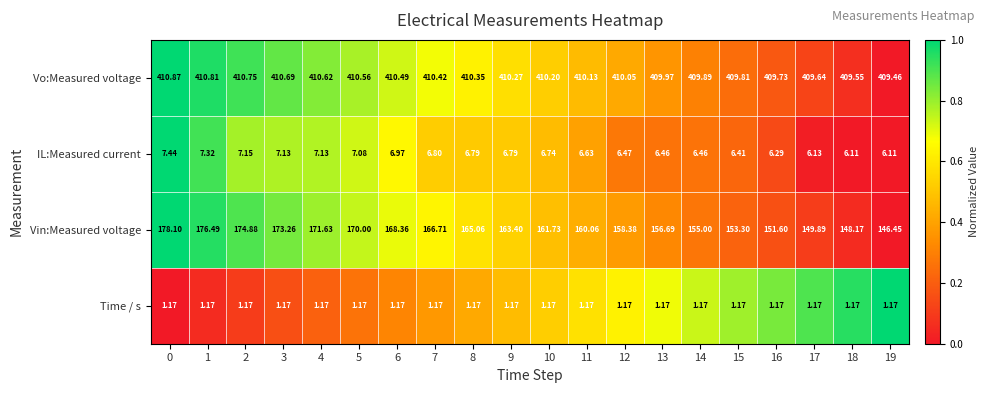

Which series has the largest total across all categories?

Vo:Measured voltage